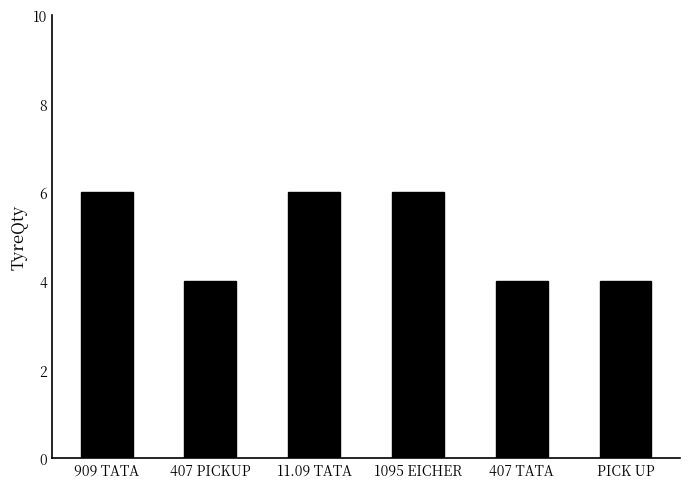

How many data points are less than 6?

3